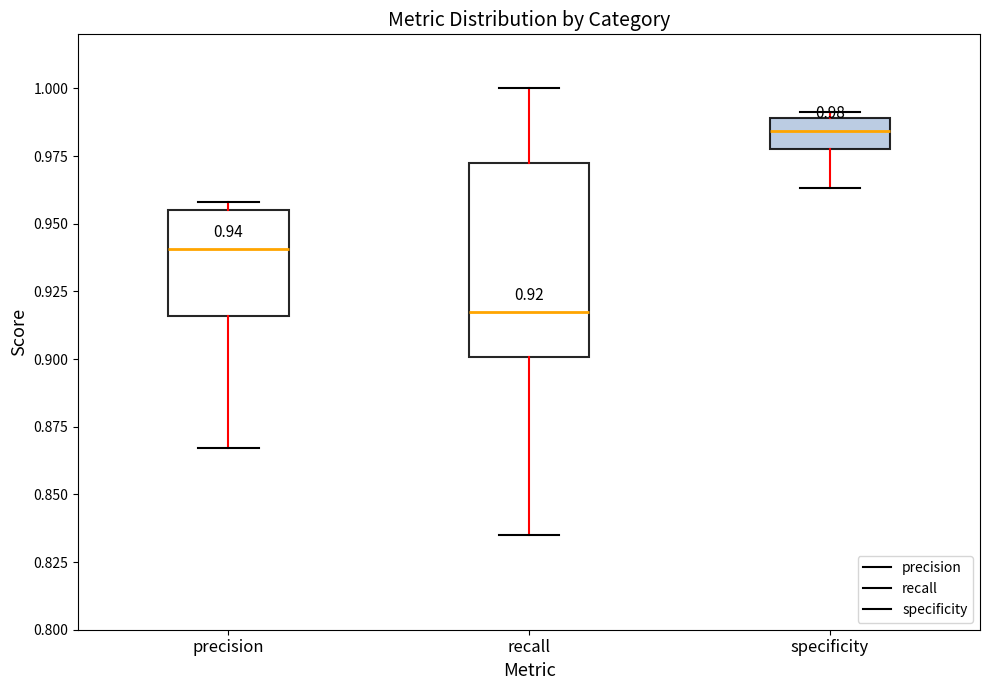

Which box has the highest median line?

specificity